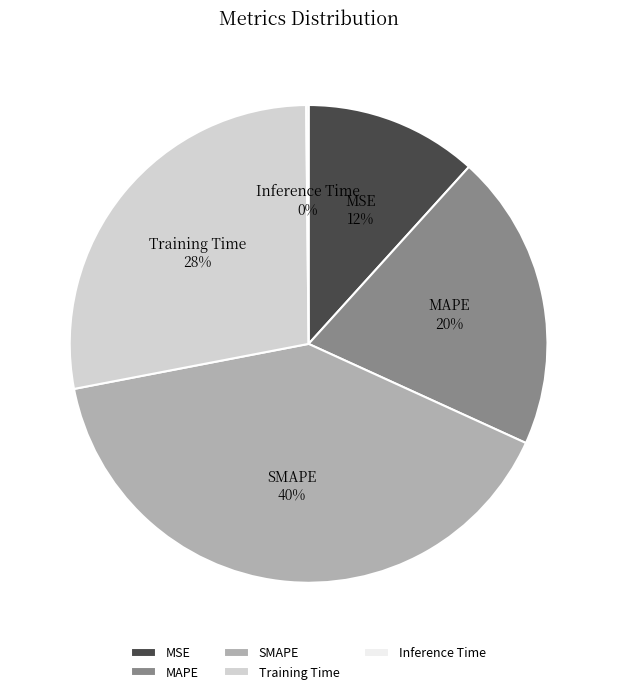

Which category has the biggest portion of the pie?

SMAPE